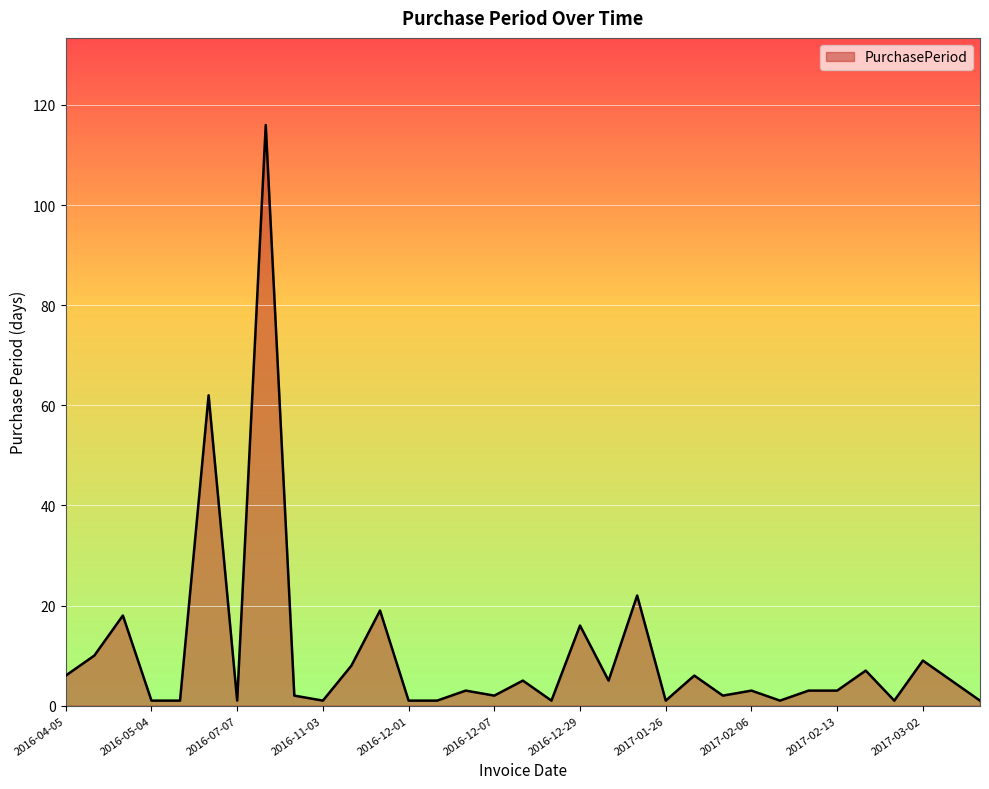

What is the greatest value displayed?

116